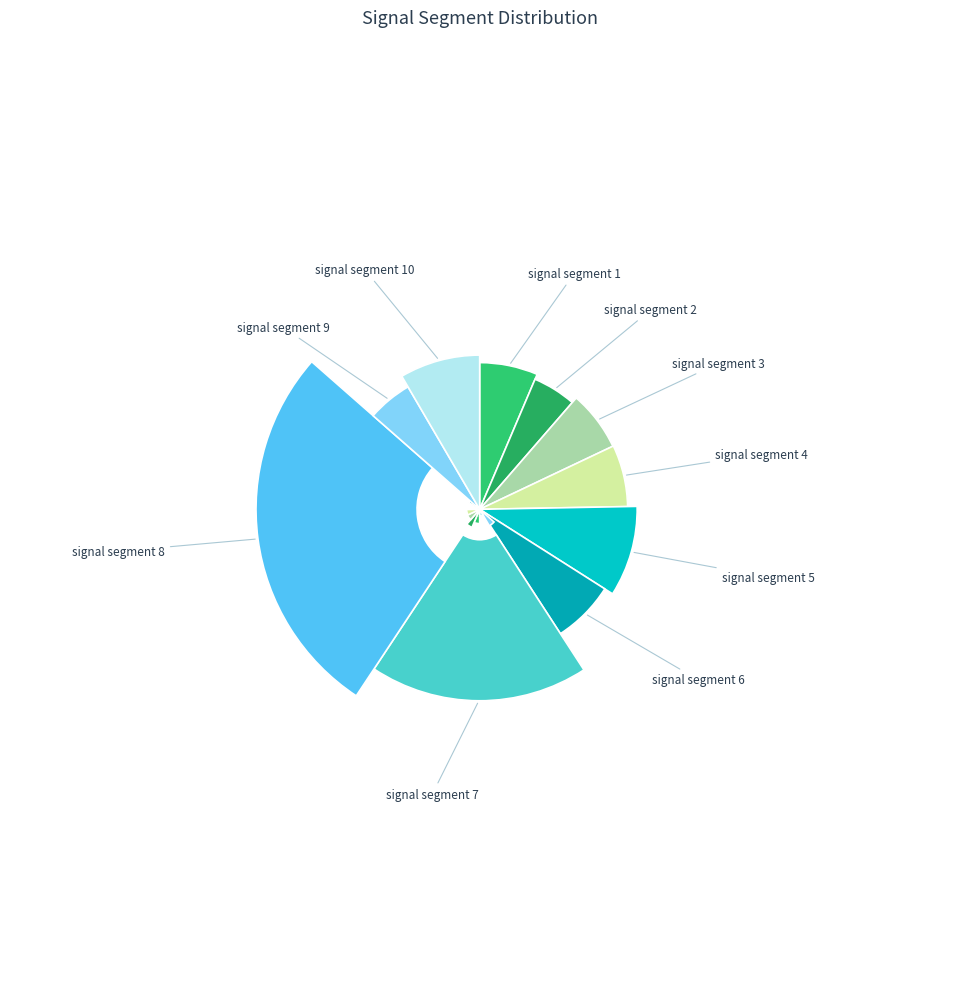

Is signal segment 6 the majority of the pie?

No